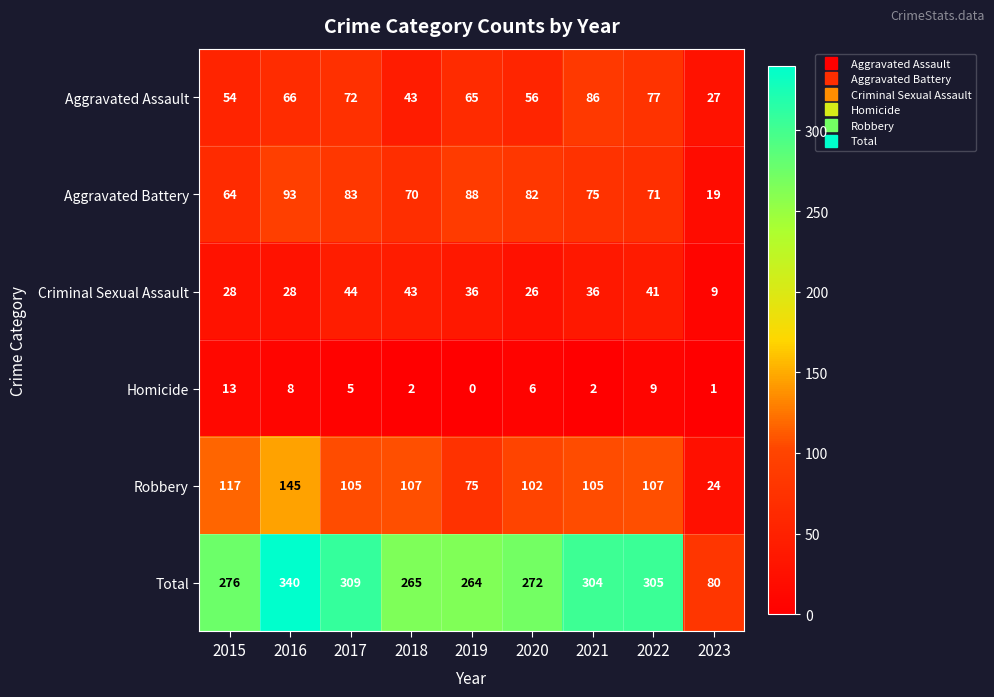

What is the spread (max minus min) of values at 2018?

263